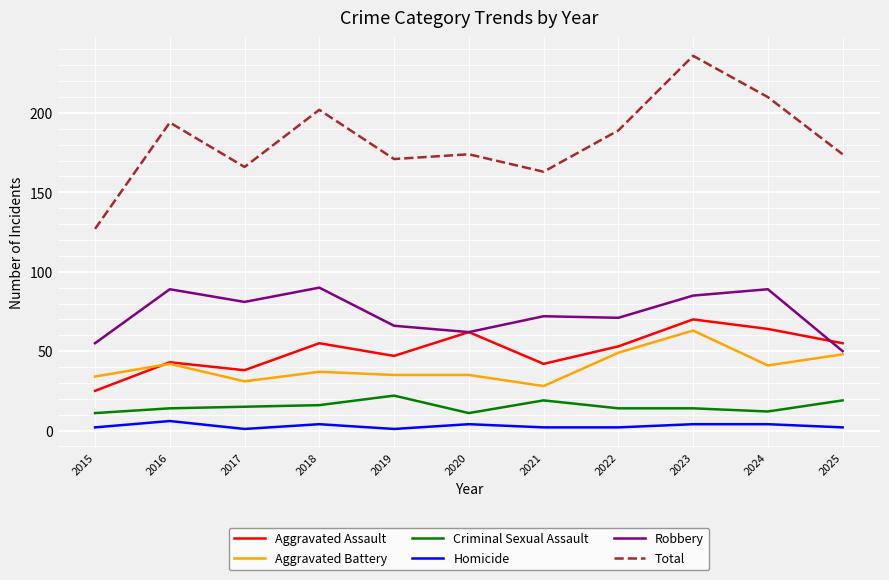

At 2018, list the series in order from smallest to largest.

Homicide, Criminal Sexual Assault, Aggravated Battery, Aggravated Assault, Robbery, Total